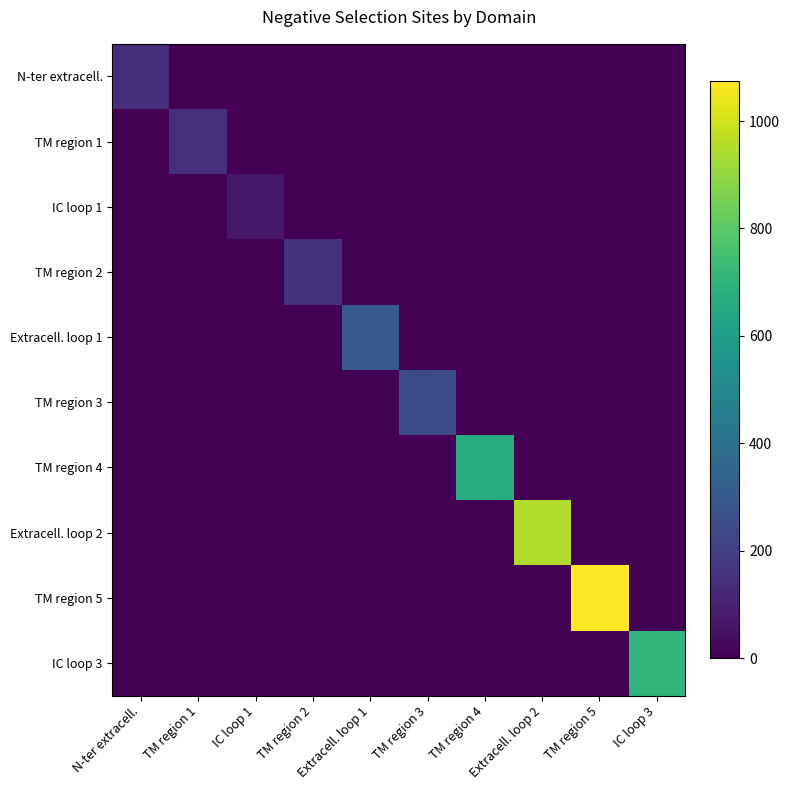

List the series in order of their peak value, highest first.

TM region 5, Extracell. loop 2, IC loop 3, TM region 4, Extracell. loop 1, TM region 3, TM region 2, TM region 1, N-ter extracell., IC loop 1